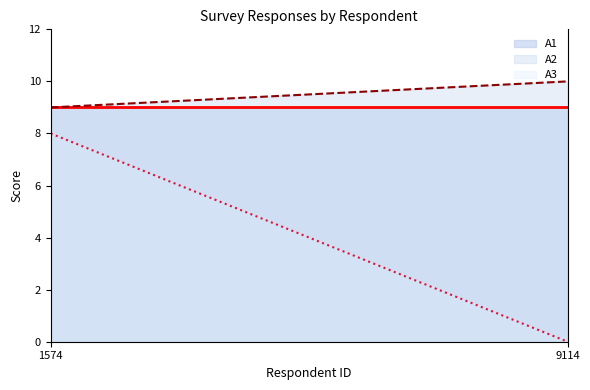

At which label is A2 closest to 9?

1574